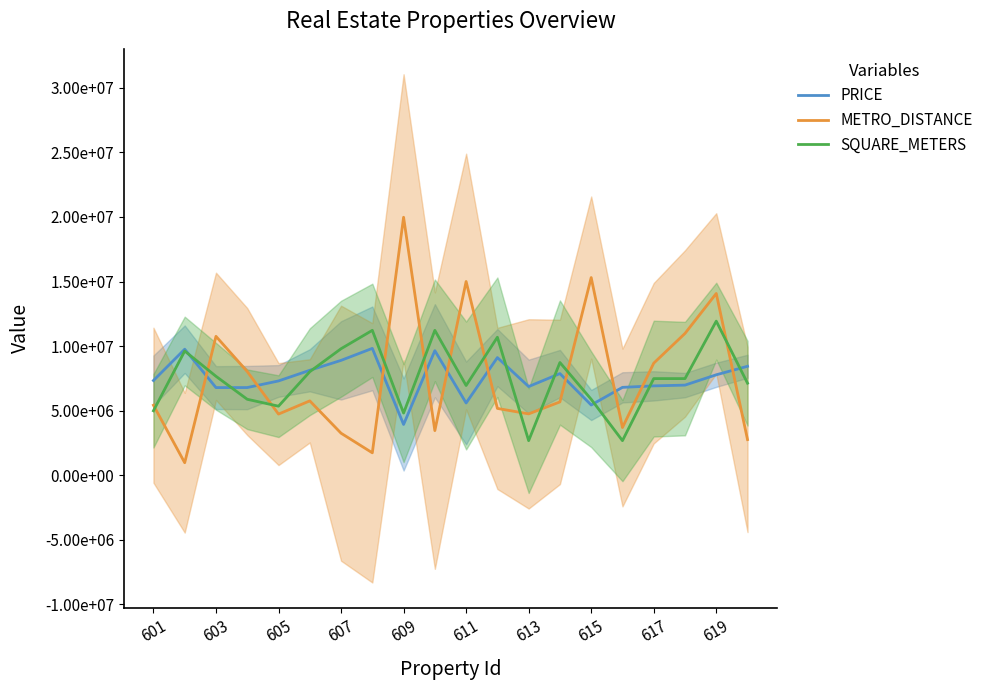

What is the spread (max minus min) of values at 619?

7768439.9